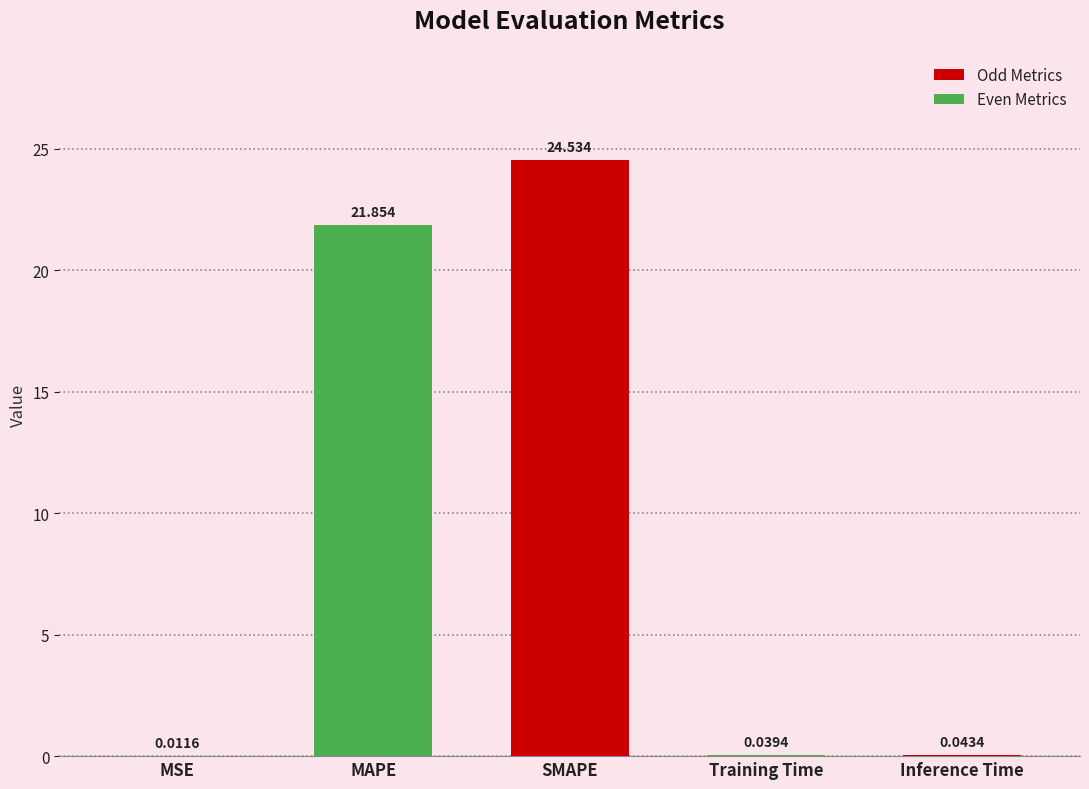

What is the greatest value displayed?

24.5